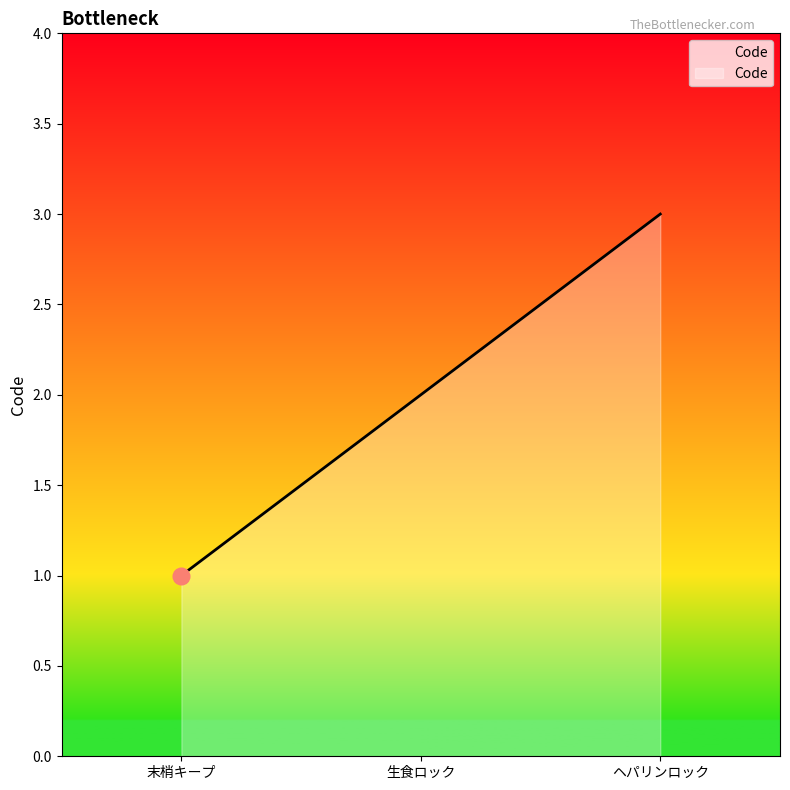

What is the smallest value displayed?

1